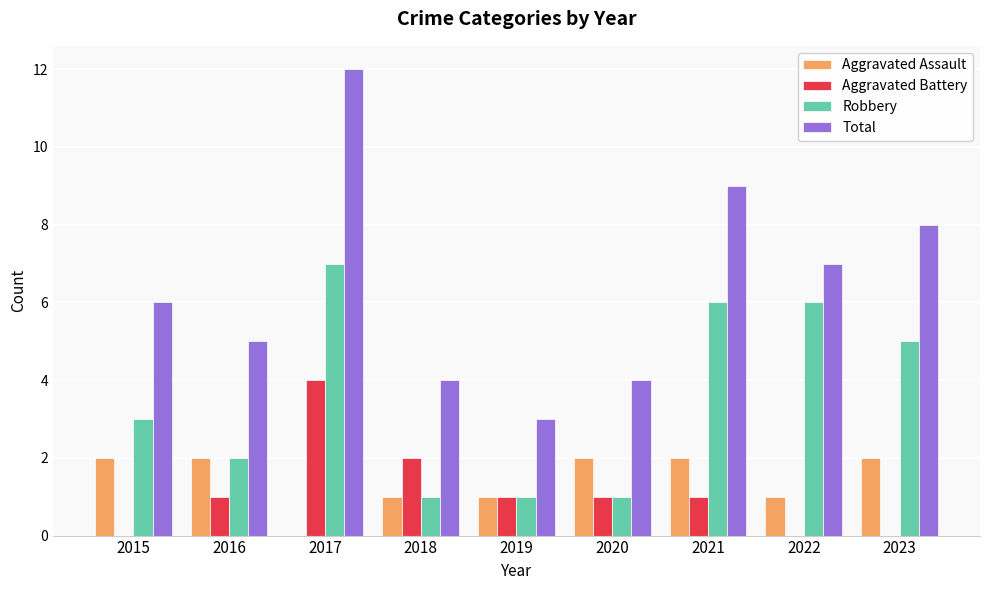

The Aggravated Battery series shows 1 at 2016. True or false?

True